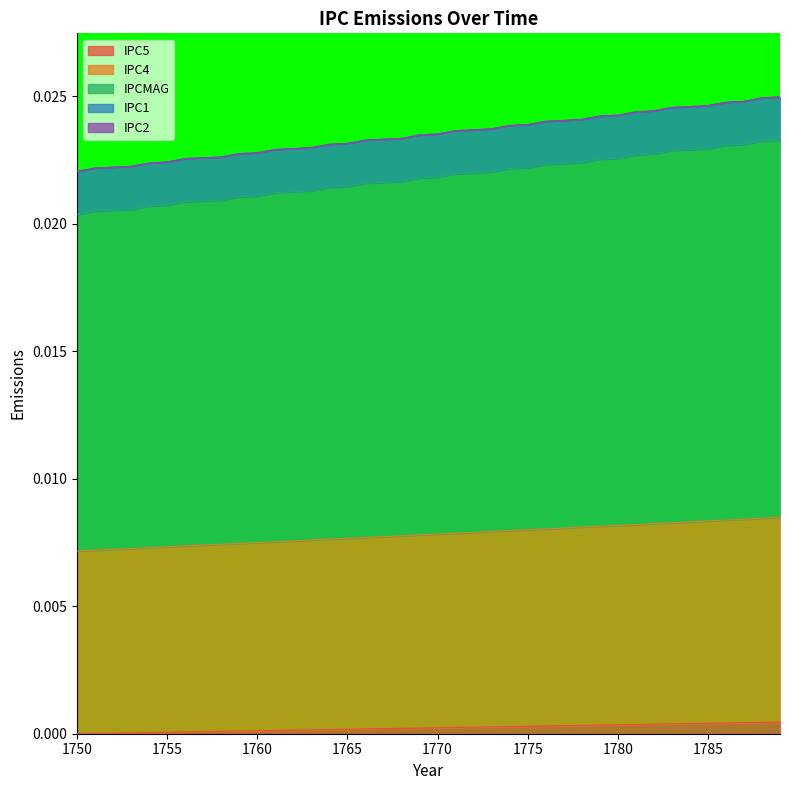

The IPC5 series shows 0.0 at 1756. True or false?

False